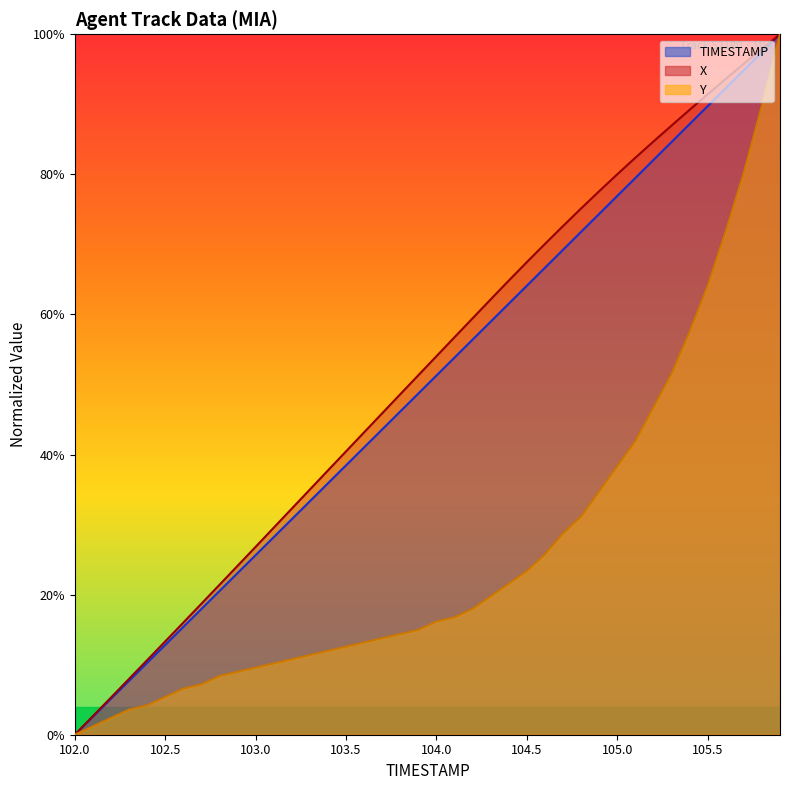

True or false: X and TIMESTAMP cross at least once.

False